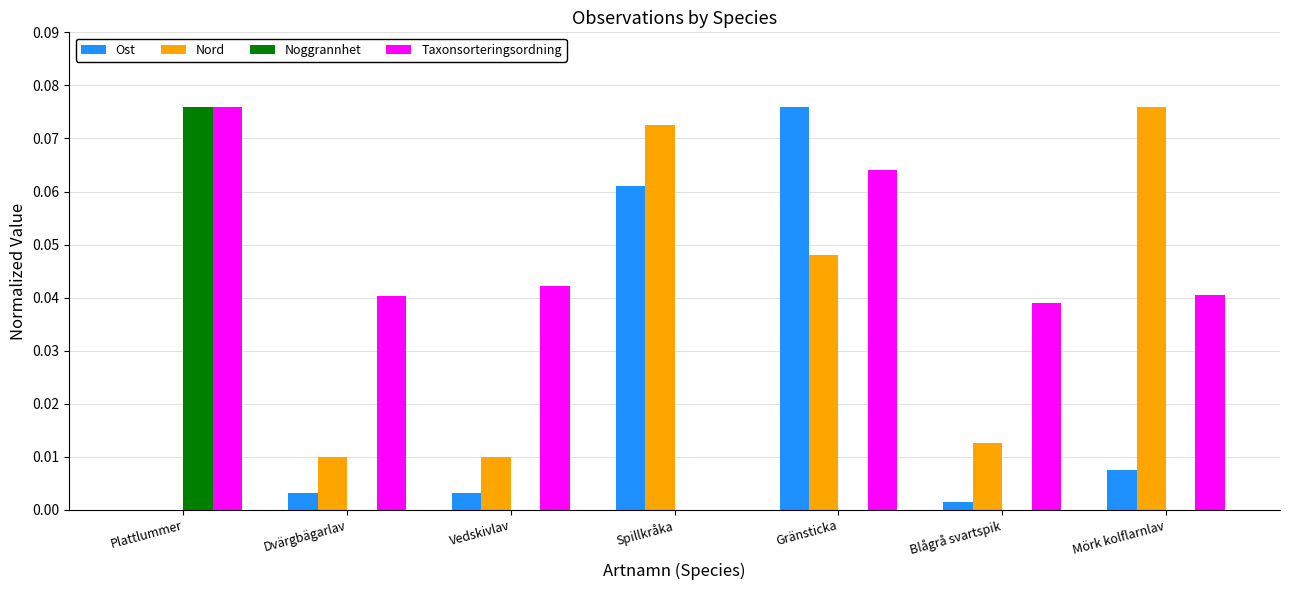

At which label does Noggrannhet reach its peak?

Plattlummer